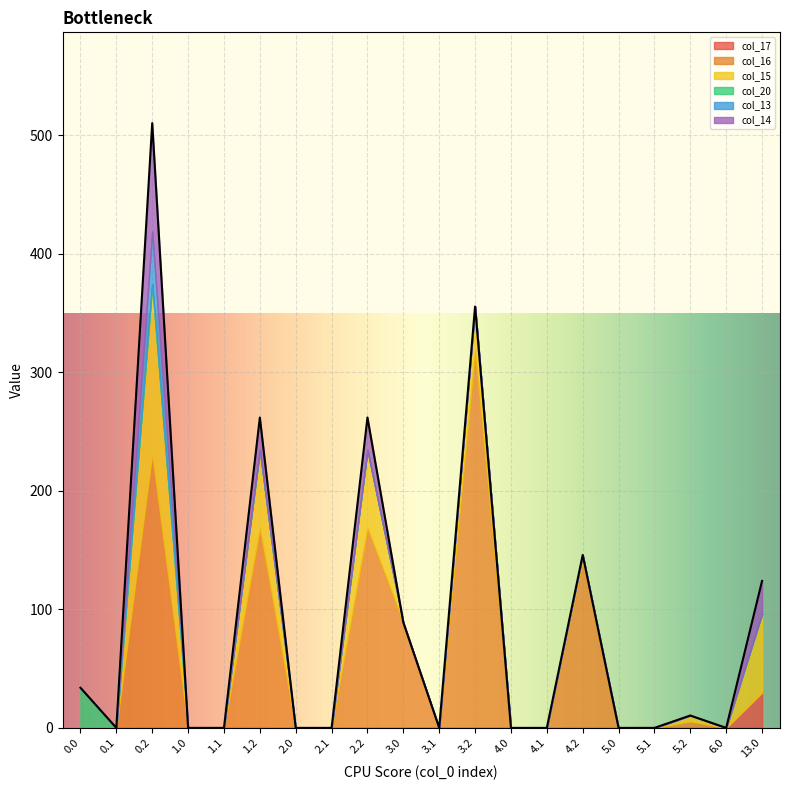

True or false: col_20 has a value of 11.7 at 1.0.

False